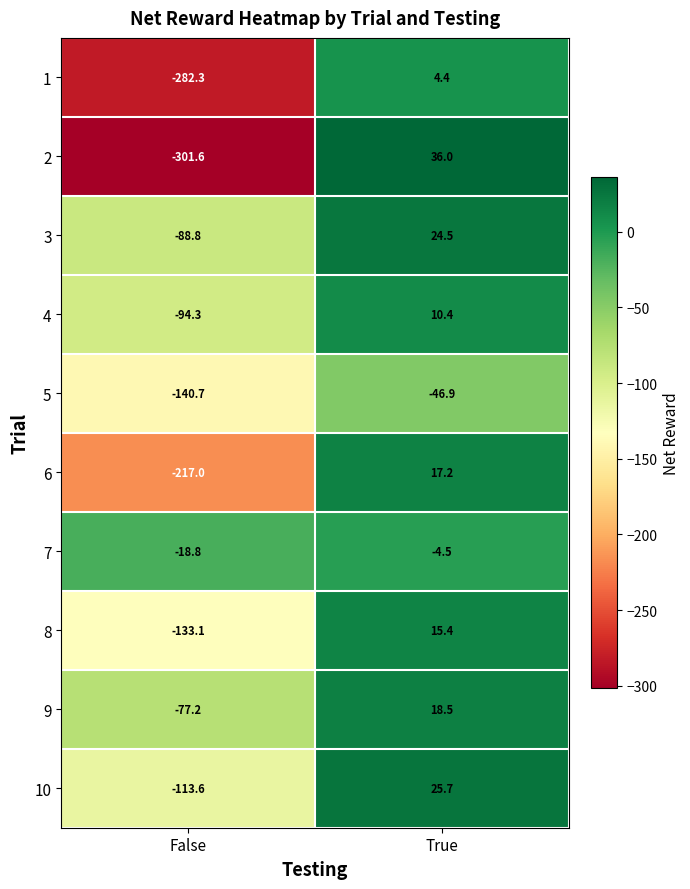

Reading right to left, extract all data points from this chart.

1: 4.4	-282.3
2: 36.0	-301.6
3: 24.5	-88.8
4: 10.4	-94.3
5: -46.9	-140.7
6: 17.2	-217.0
7: -4.5	-18.8
8: 15.4	-133.1
9: 18.5	-77.2
10: 25.7	-113.6